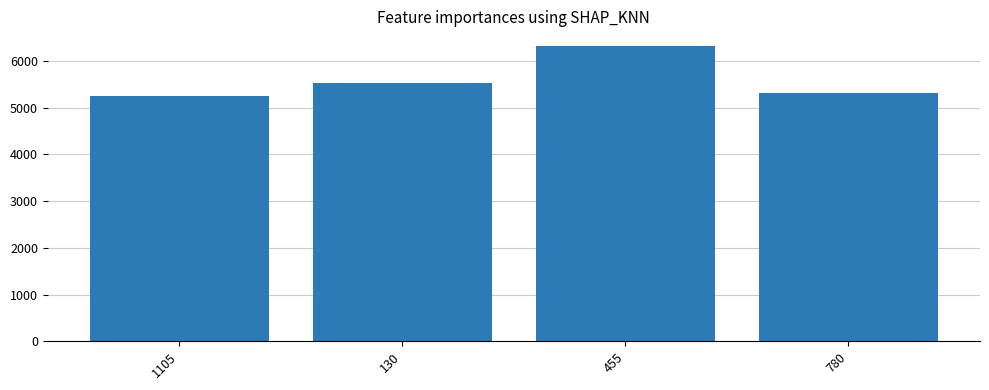

Approximately how many times larger is the value at 130 compared to 780?

1.0